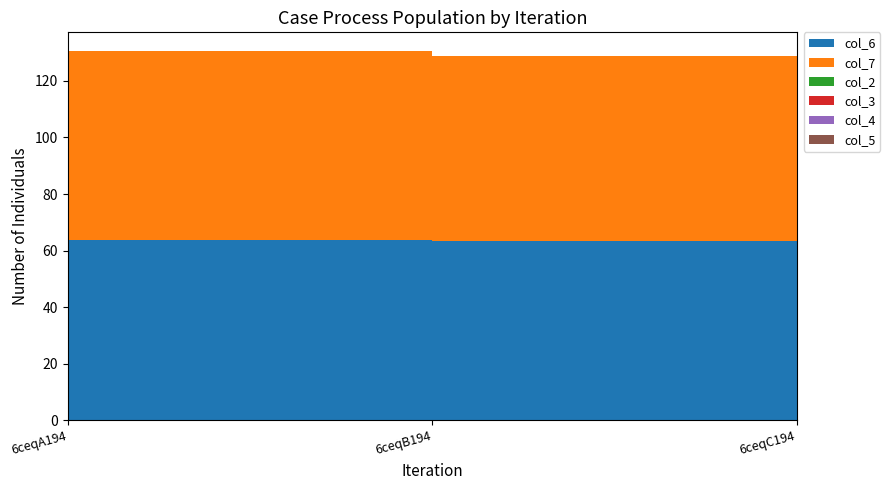

Reading left to right, what are all the values shown in this chart?

col_6: 6ceqA194=63.8	6ceqB194=63.5	6ceqC194=61.9
col_7: 6ceqA194=66.9	6ceqB194=65.2	6ceqC194=64.8
col_2: 6ceqA194=0.0	6ceqB194=0.0	6ceqC194=0.0
col_3: 6ceqA194=0.0	6ceqB194=0.0	6ceqC194=0.0
col_4: 6ceqA194=0.0	6ceqB194=0.0	6ceqC194=0.0
col_5: 6ceqA194=0.0	6ceqB194=0.0	6ceqC194=0.0